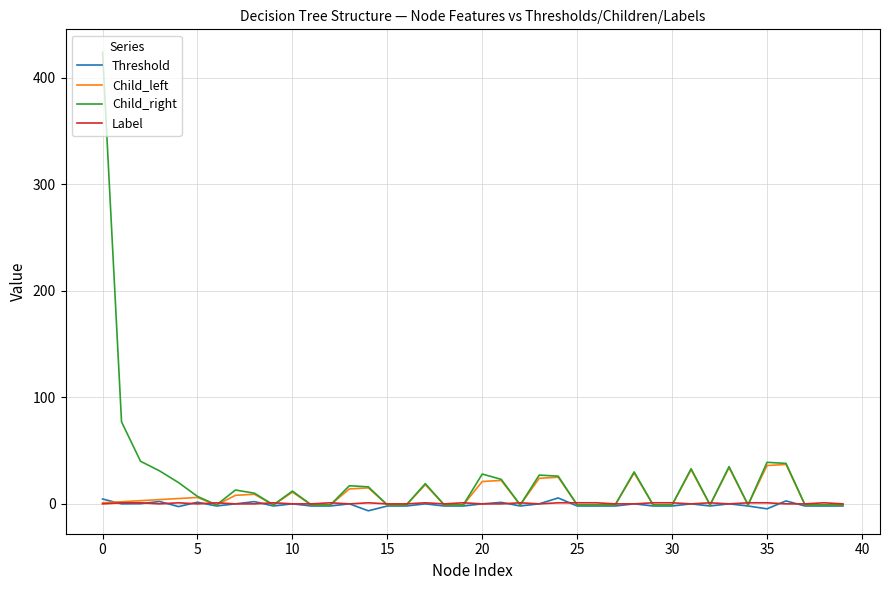

Which series has the widest spread of values?

Child_right